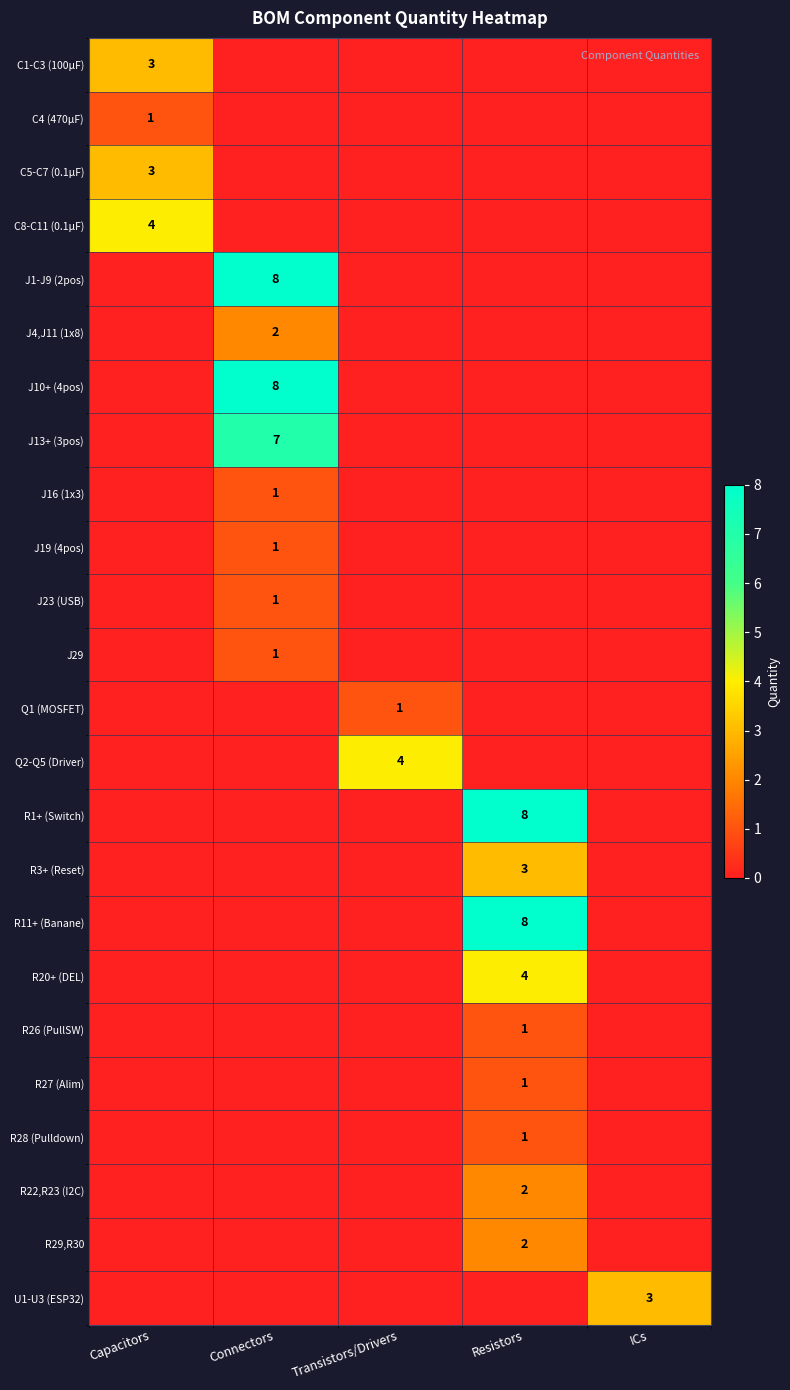

True or false: R3+ (Reset) has a value of 0 at ICs.

True